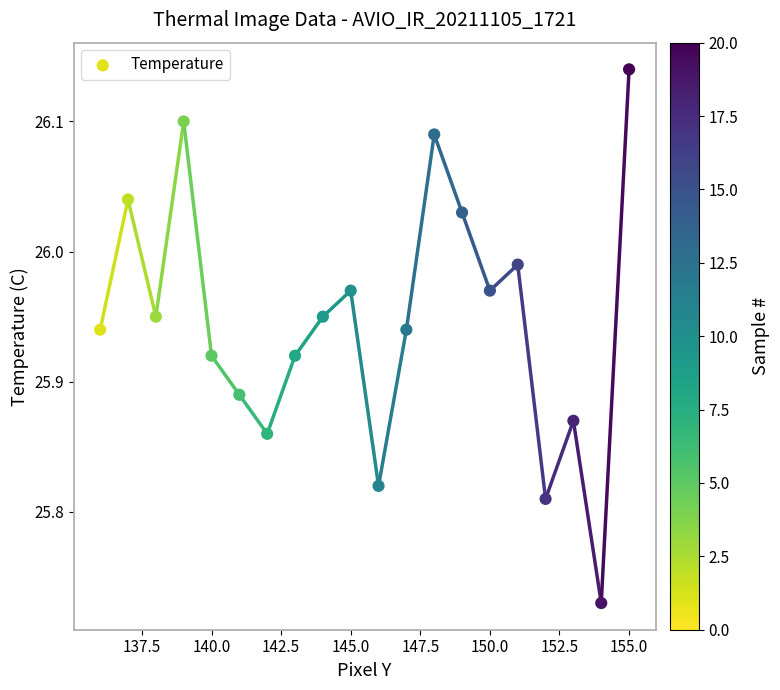

What is the range of Y values (max minus min)?

0.4